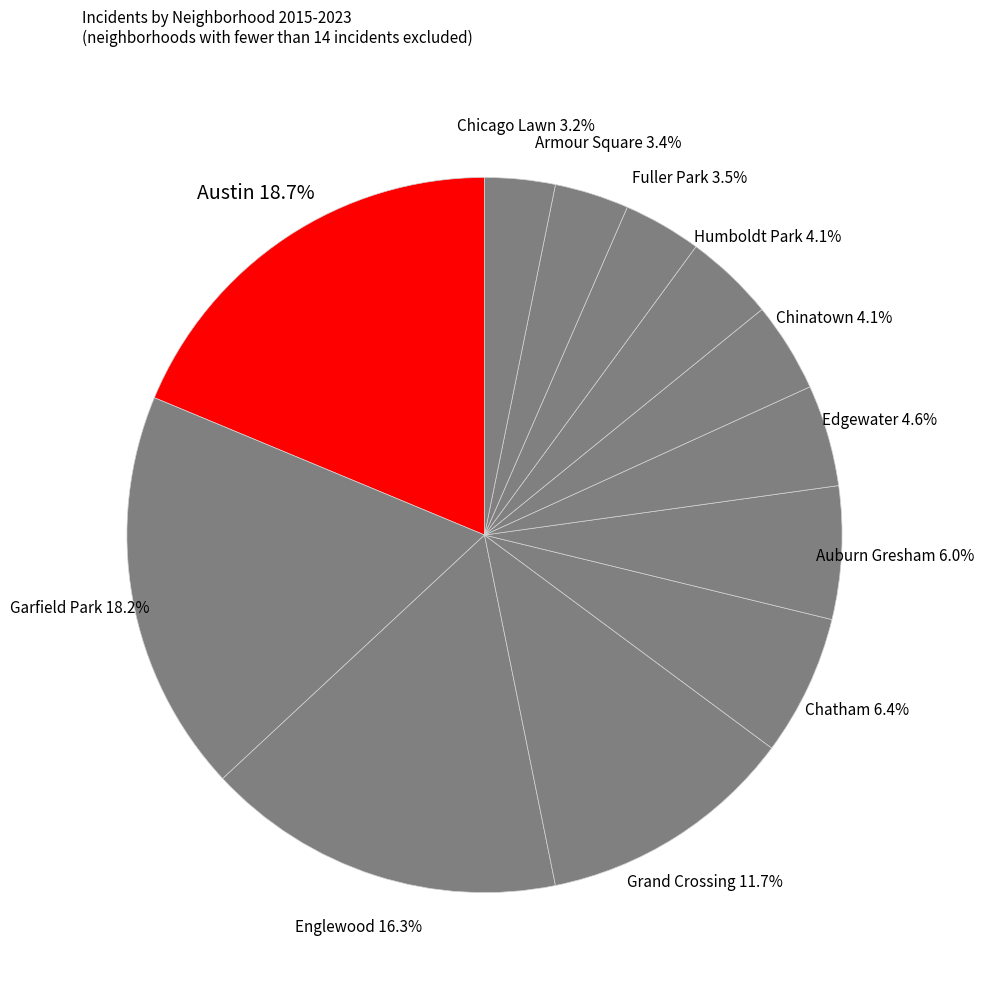

Which slice is the largest?

Austin